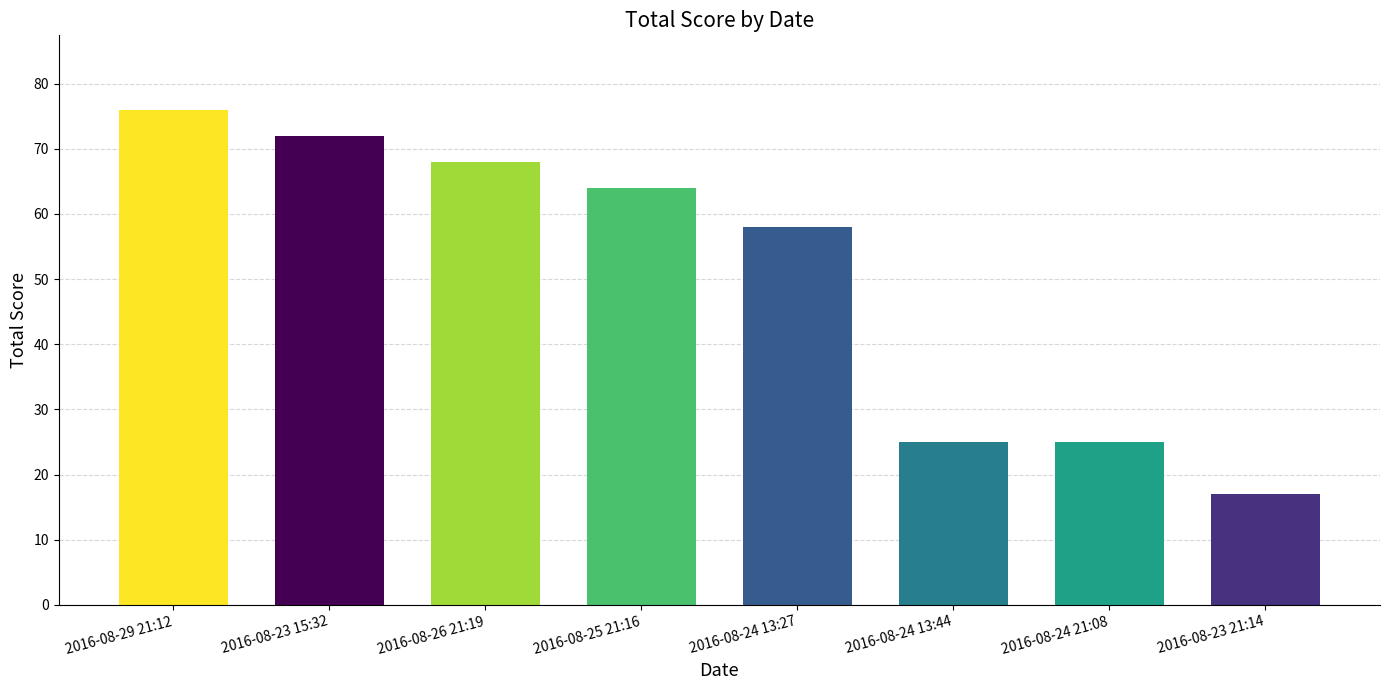

At which label is the value closest to 46?

2016-08-24 13:27